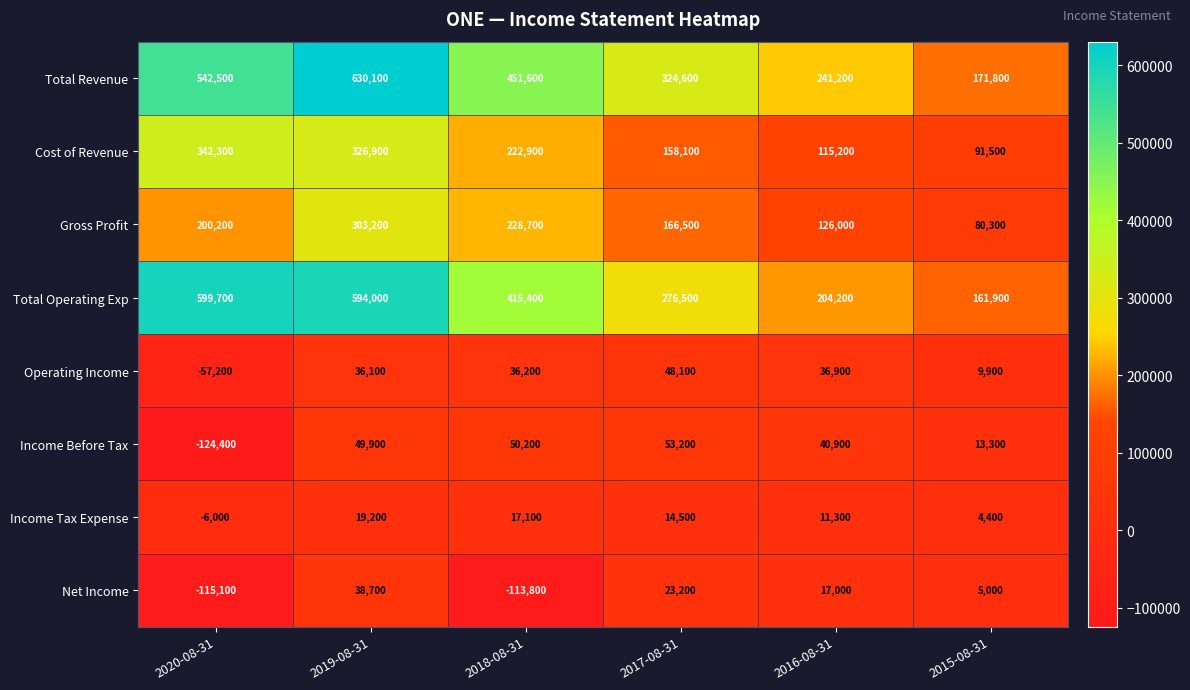

How many data points in Cost of Revenue are less than 222900?

3